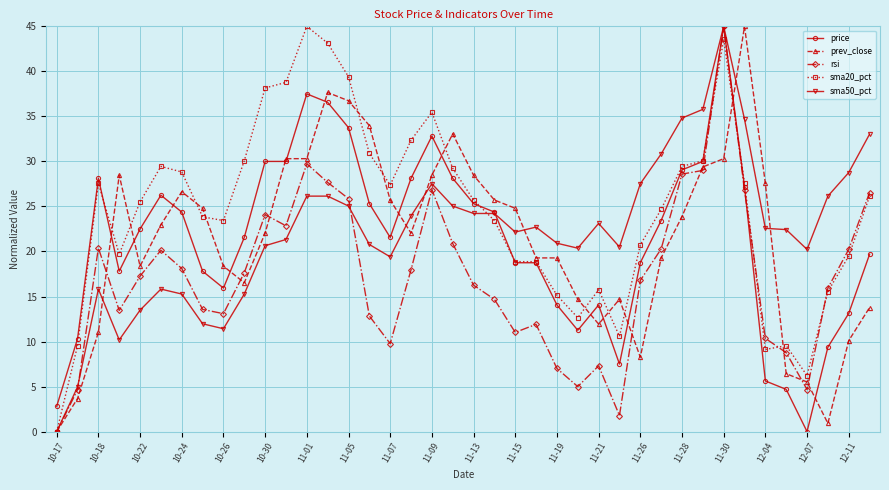

True or false: sma50_pct has more than 1 points higher than both neighbors.

True